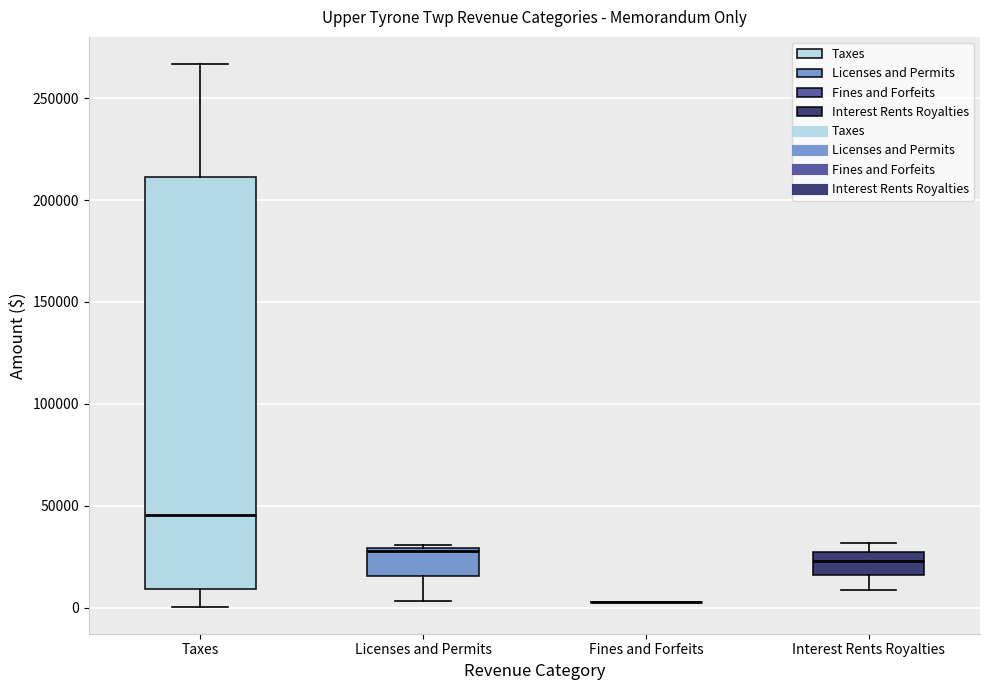

Where is the upper edge of the box for Taxes on the y-axis? The values are not printed on the chart, so give them approximately, as read against the axis.

210000